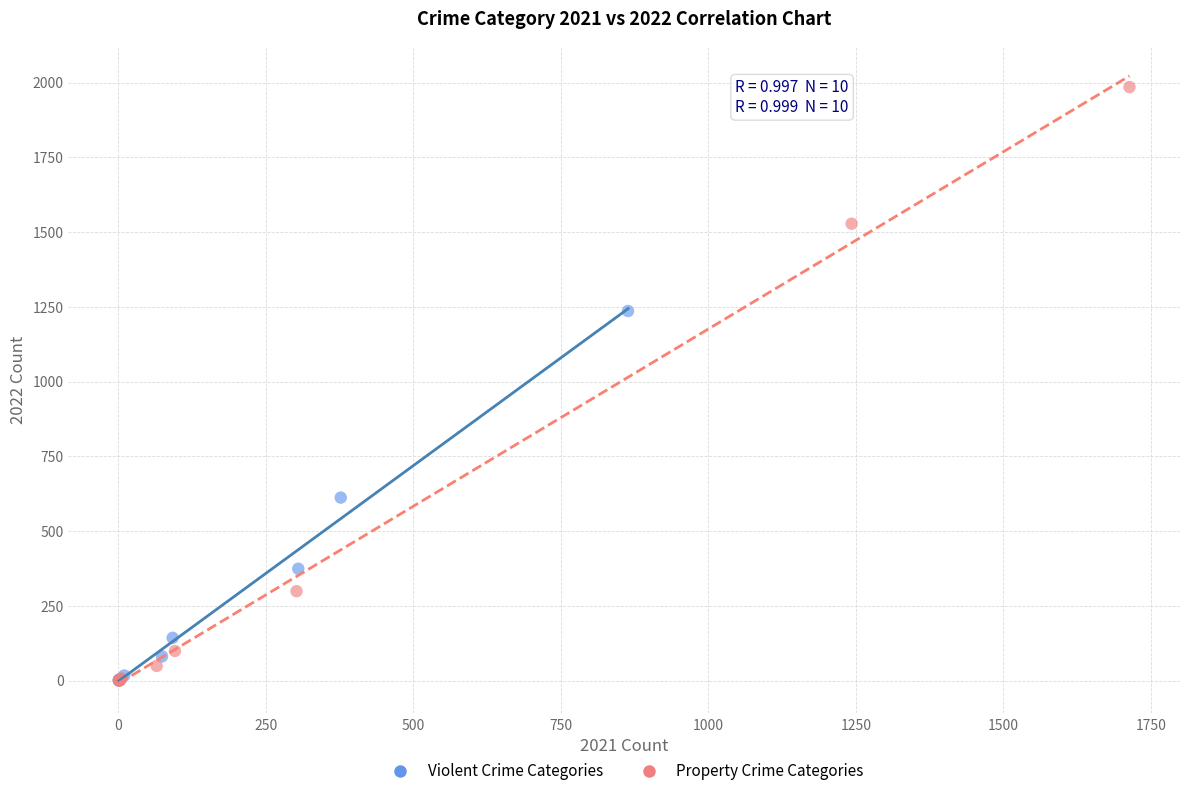

Which series reaches the maximum Y coordinate?

Property Crime Categories